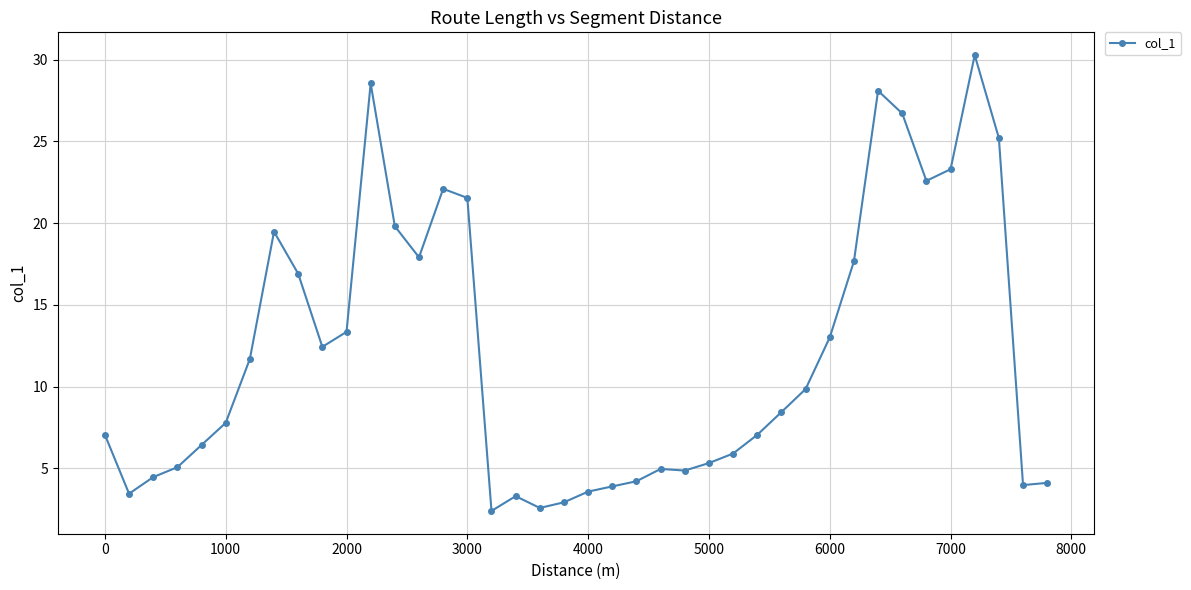

True or false: the data has more than 1 interior local peaks.

True